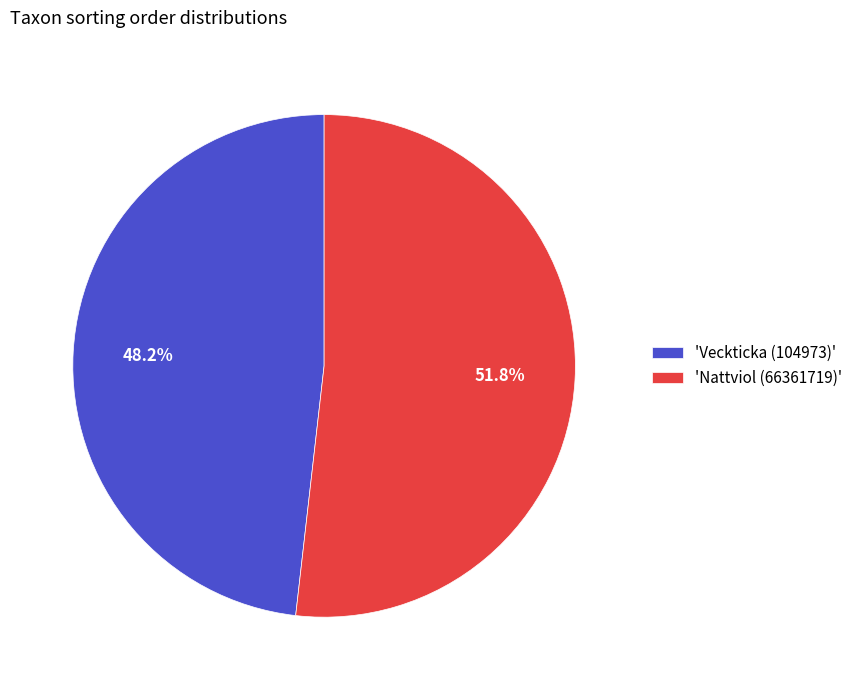

Is there a majority slice in this chart?

Yes